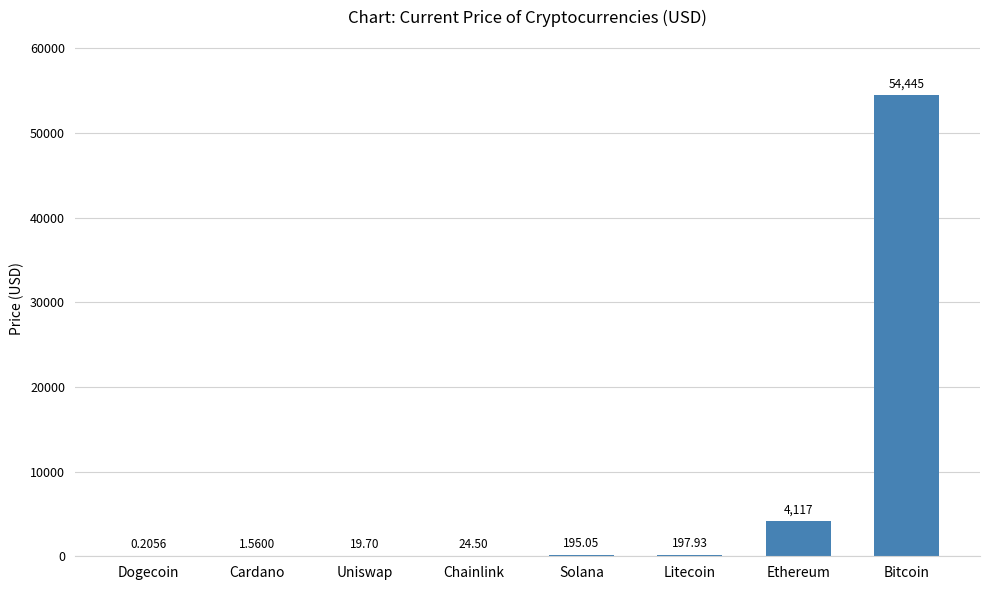

What is the sum of all values?

59001.0